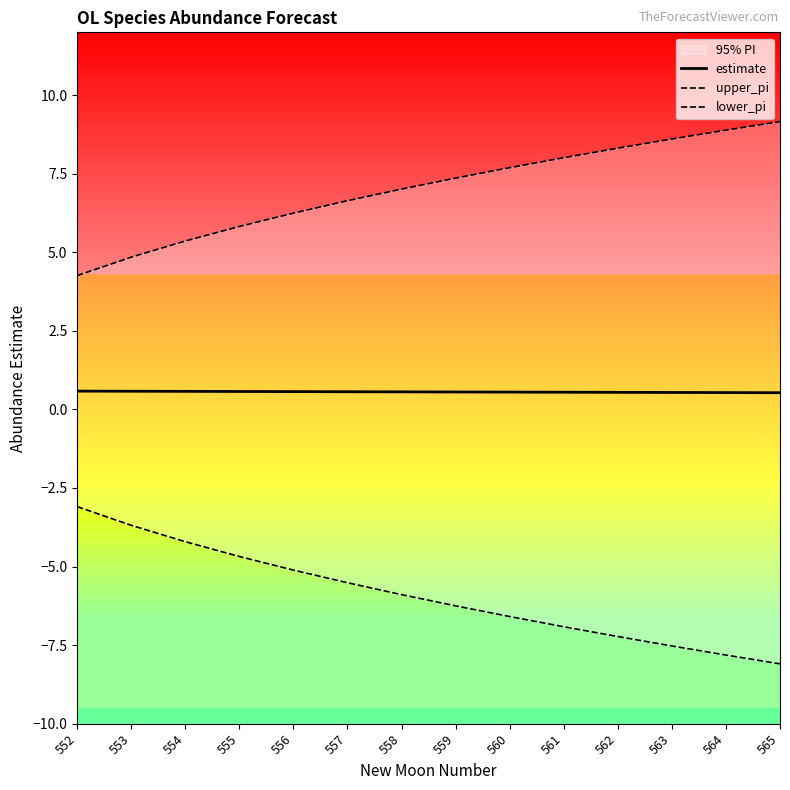

Reading left to right, what are all the values shown in this chart?

estimate: 552=0.6	553=0.6	554=0.6	555=0.6	556=0.6	557=0.6	558=0.6	559=0.6	560=0.6	561=0.5	562=0.5	563=0.5	564=0.5	565=0.5
upper_pi: 552=4.3	553=4.8	554=5.4	555=5.8	556=6.2	557=6.6	558=7.0	559=7.4	560=7.7	561=8.0	562=8.3	563=8.6	564=8.9	565=9.2
lower_pi: 552=-3.1	553=-3.7	554=-4.2	555=-4.7	556=-5.1	557=-5.5	558=-5.9	559=-6.3	560=-6.6	561=-6.9	562=-7.2	563=-7.5	564=-7.8	565=-8.1